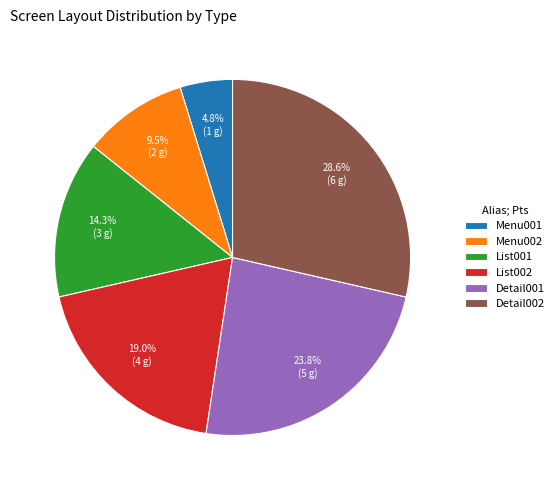

Which slice is the smallest?

Menu001